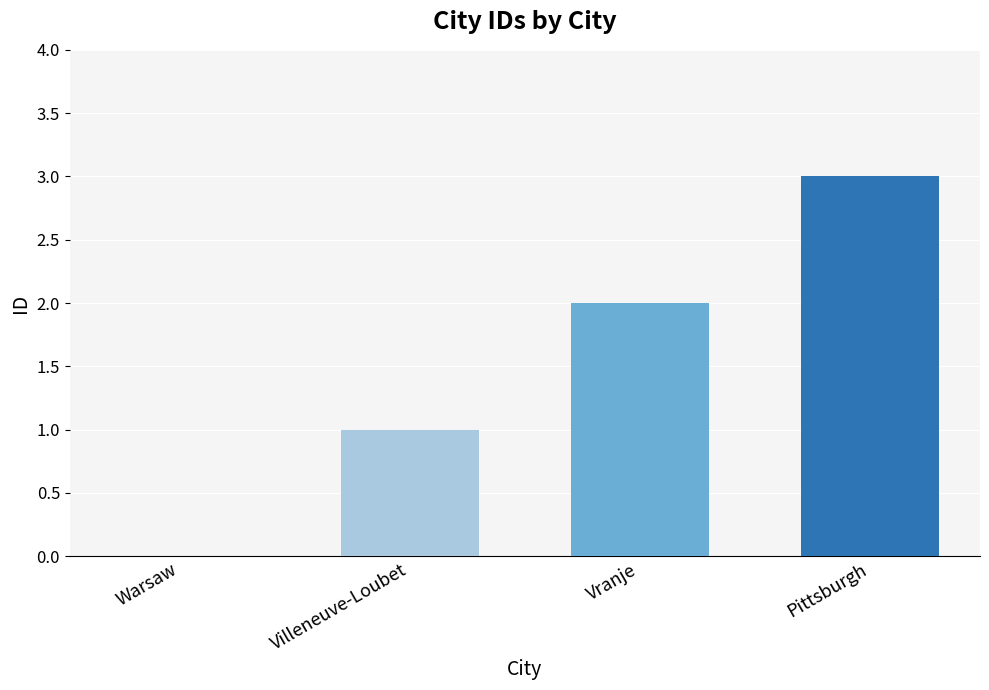

At which label is the value closest to 1?

Villeneuve-Loubet